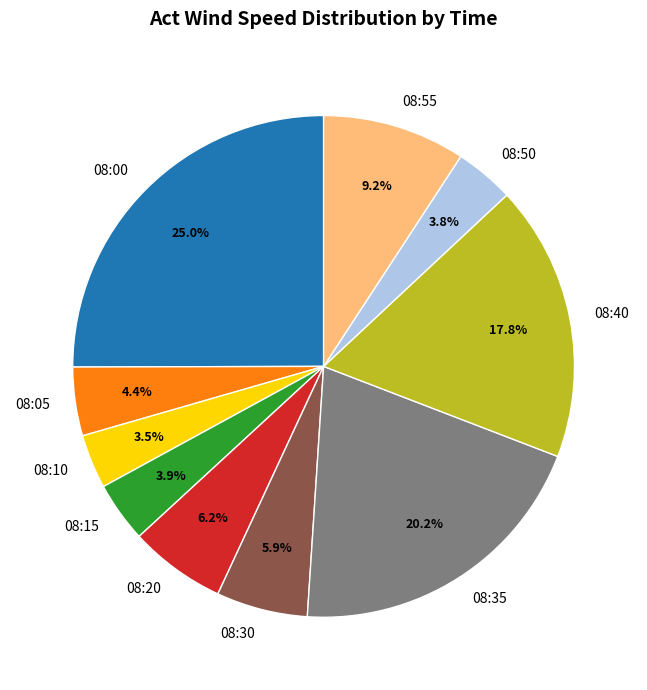

To the nearest percent, what percentage of the pie is 08:50?

4%